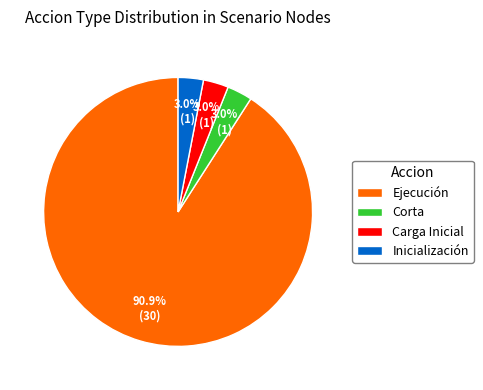

To the nearest percent, what is the average slice percentage?

25%